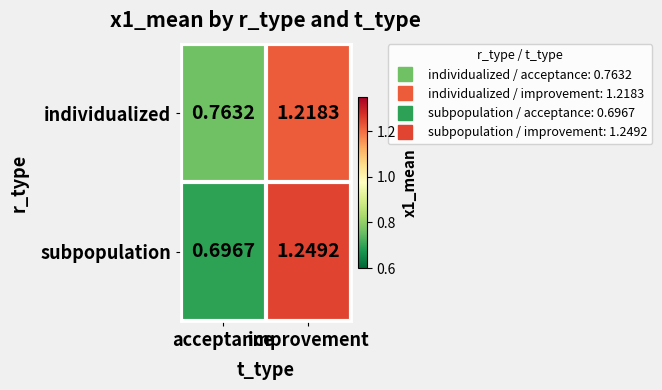

How many distinct data groups are displayed?

2